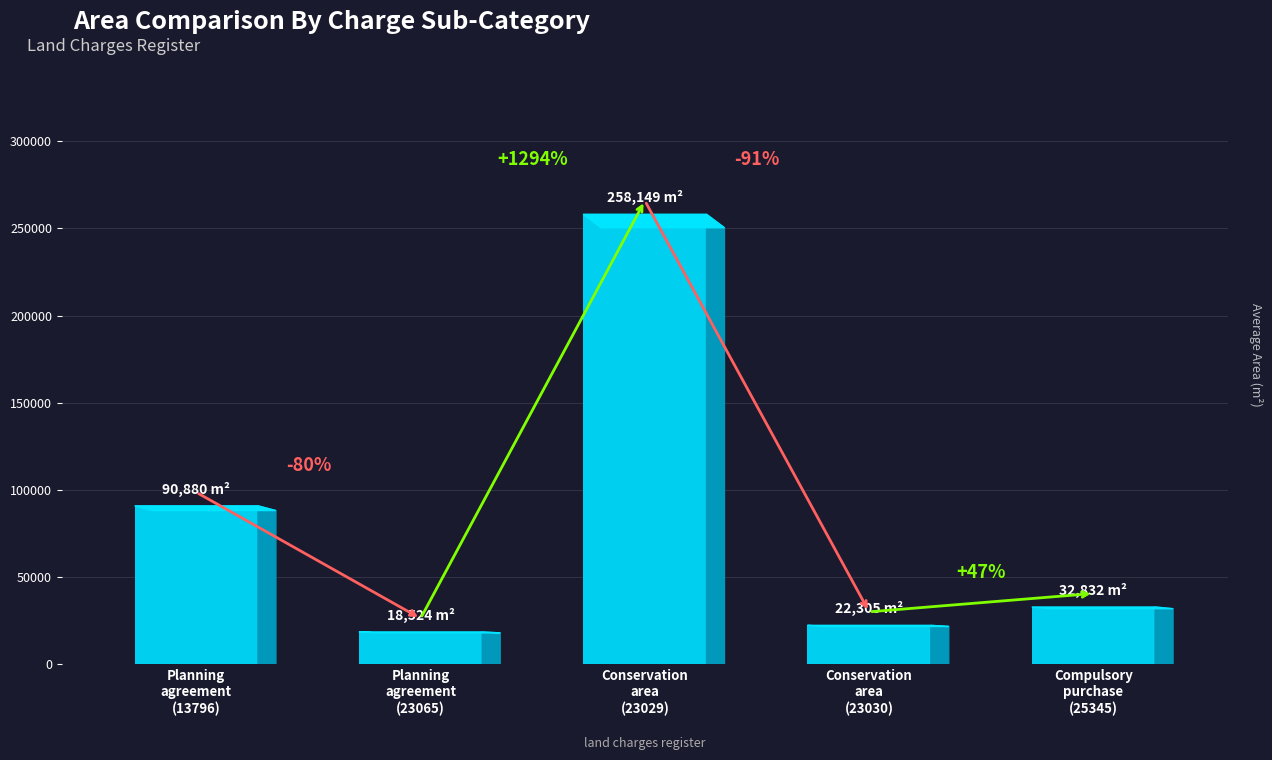

What is the change in value from Conservation
area
(23029) to Compulsory
purchase
(25345)?

-225317.4